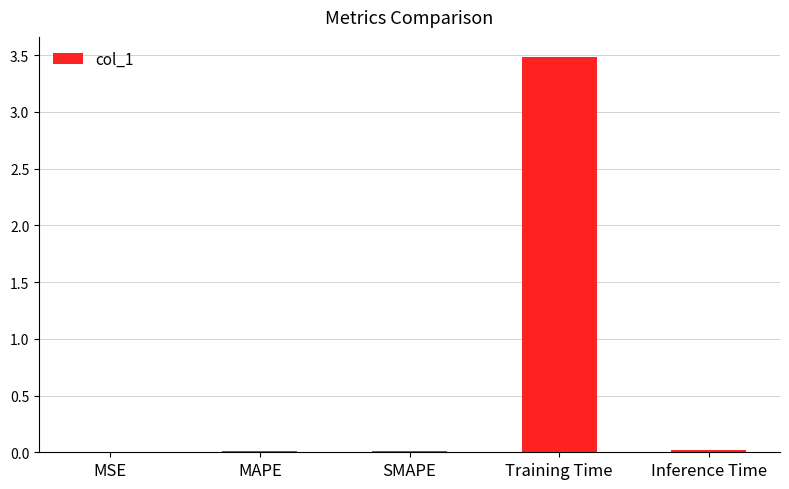

Are the bars grouped side by side (vs. stacked)?

No